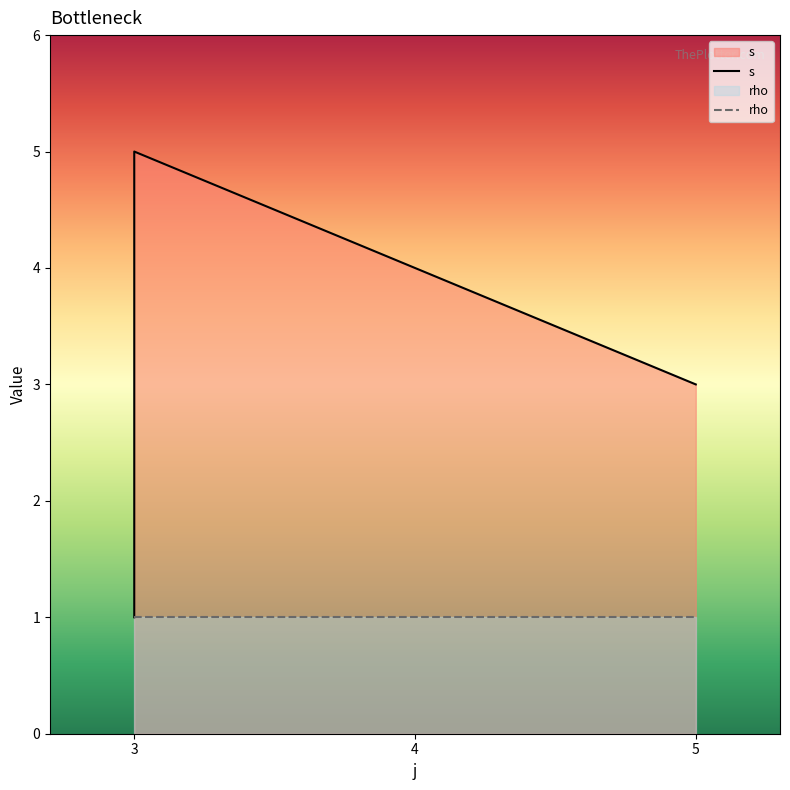

True or false: s has a value of 7 at 3.

False